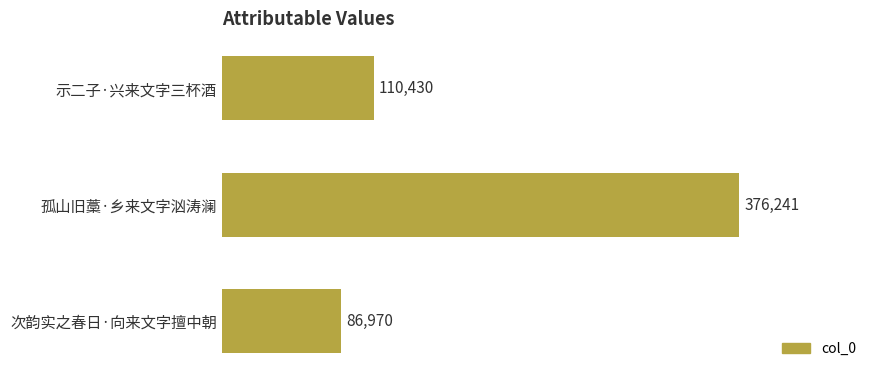

The value at 次韵实之春日·向来文字擅中朝 is 86970. True or false?

True